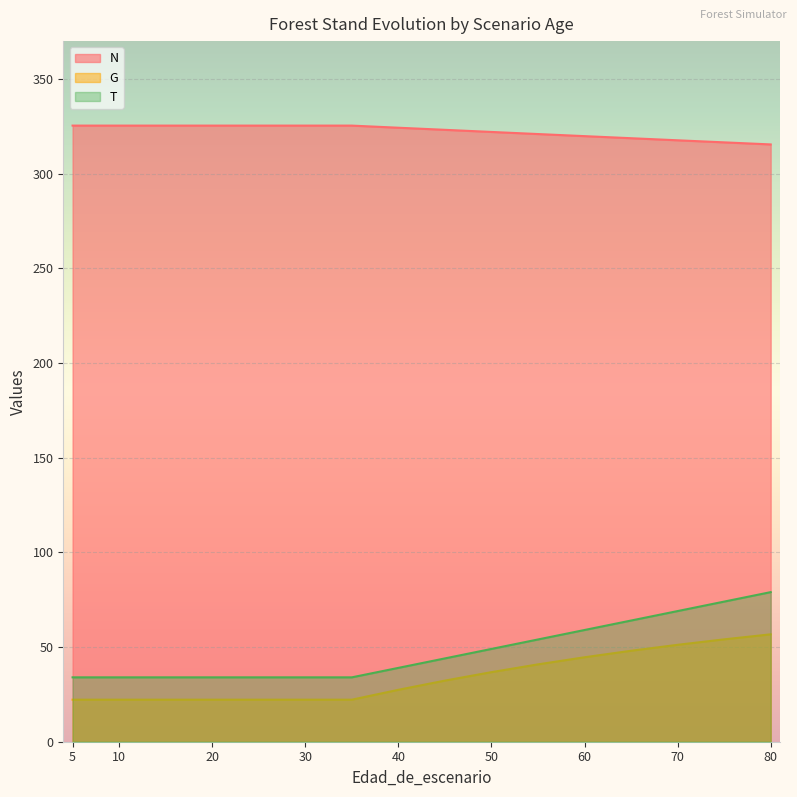

What is the average value of the G series?

33.5